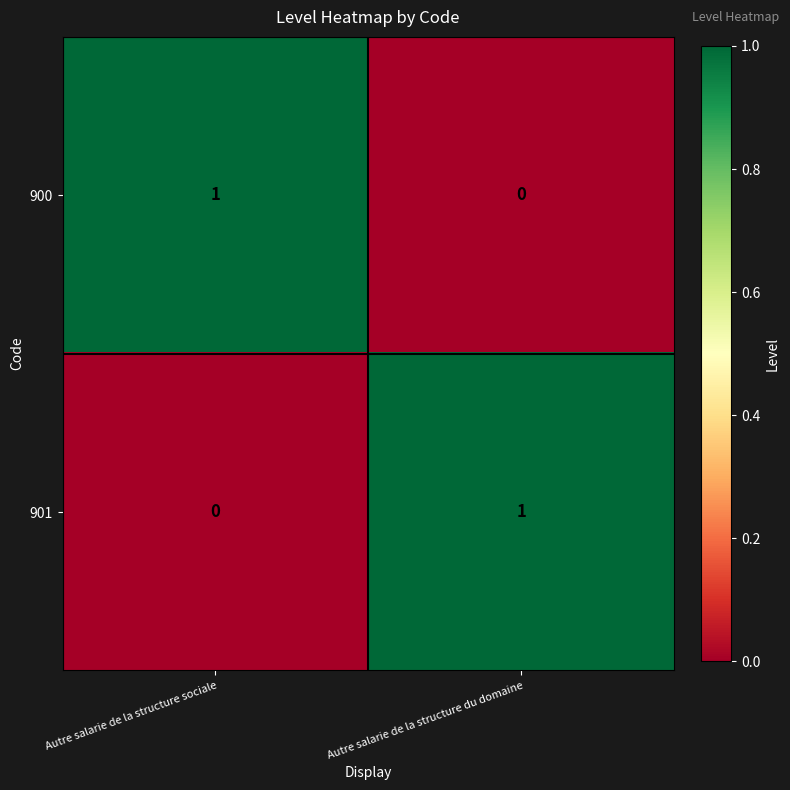

What is the spread (max minus min) of values at Autre salarie de la structure sociale?

1